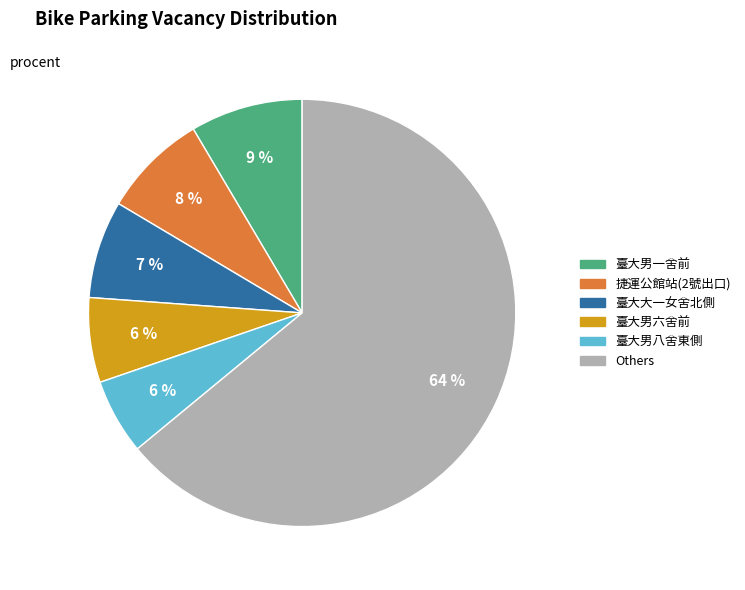

Does any single category account for the majority?

Yes